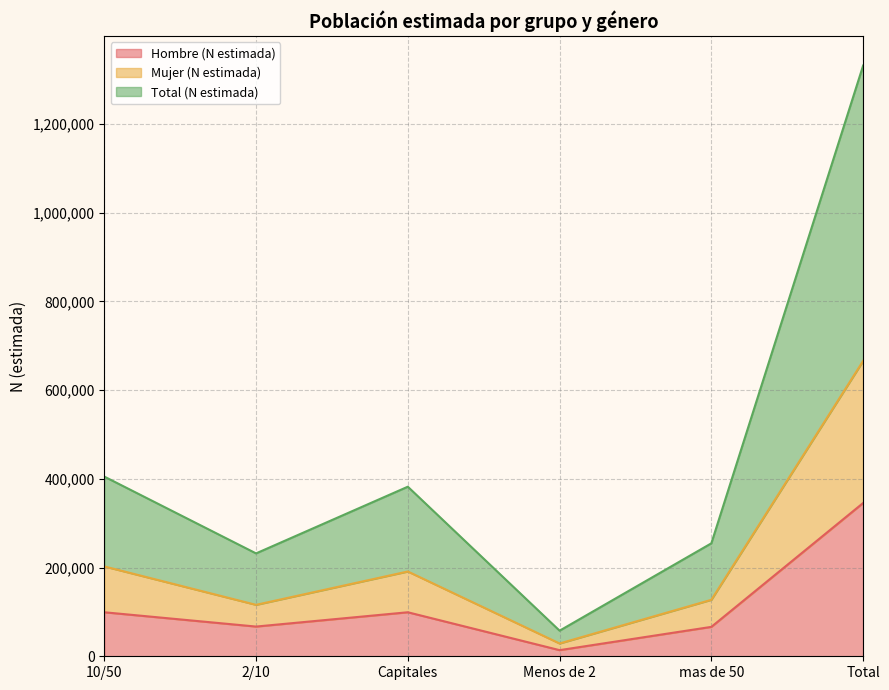

In Hombre (N estimada), how many points are lower than both neighbors (excluding endpoints)?

2